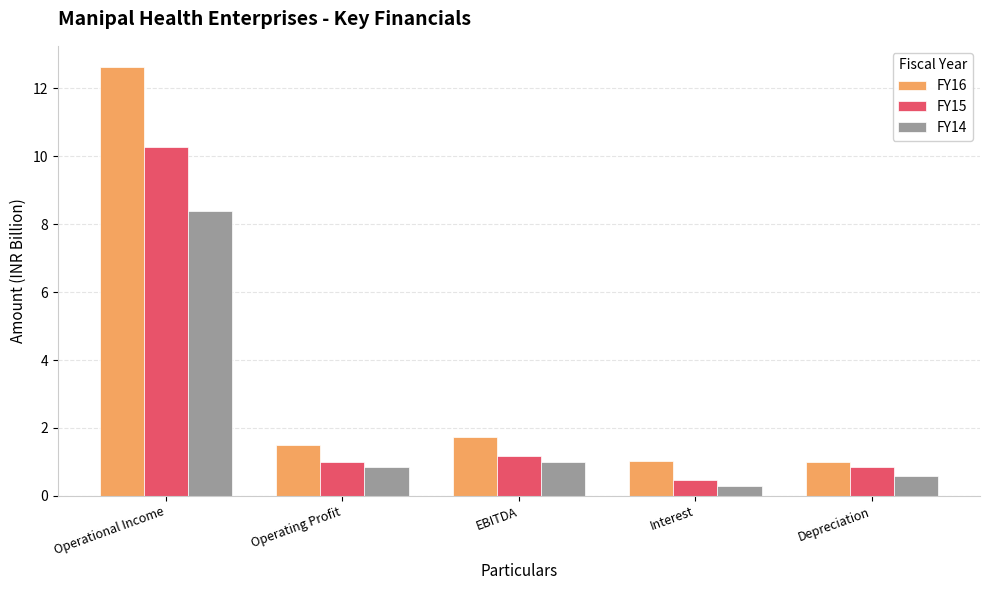

Which series has the largest total across all categories?

FY16